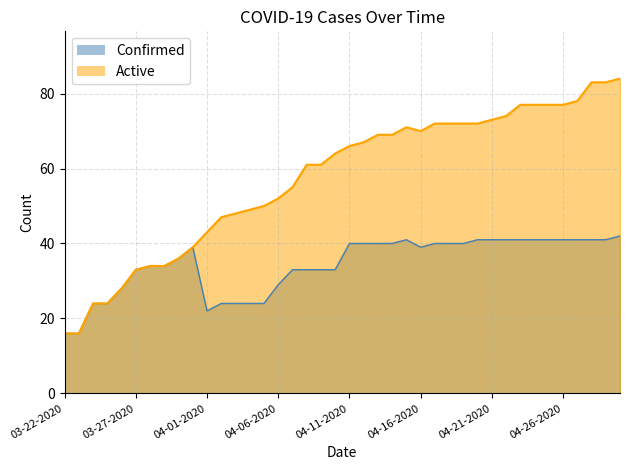

How many lines are shown in the chart?

2